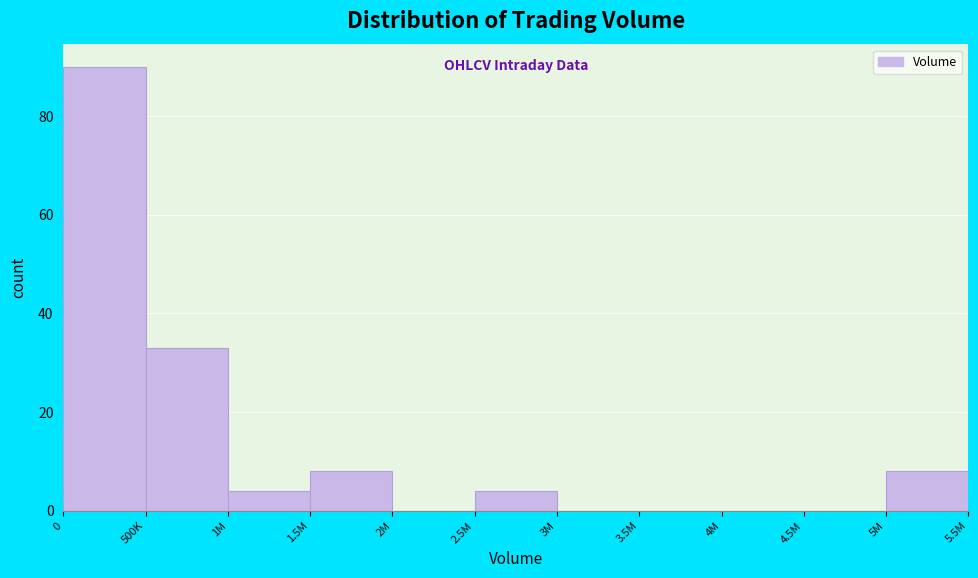

Reading right to left, extract all data points from this chart.

5M=8	4.5M=0	4M=0	3.5M=0	3M=0	2.5M=4	2M=0	1.5M=8	1M=4	500K=33	0=90